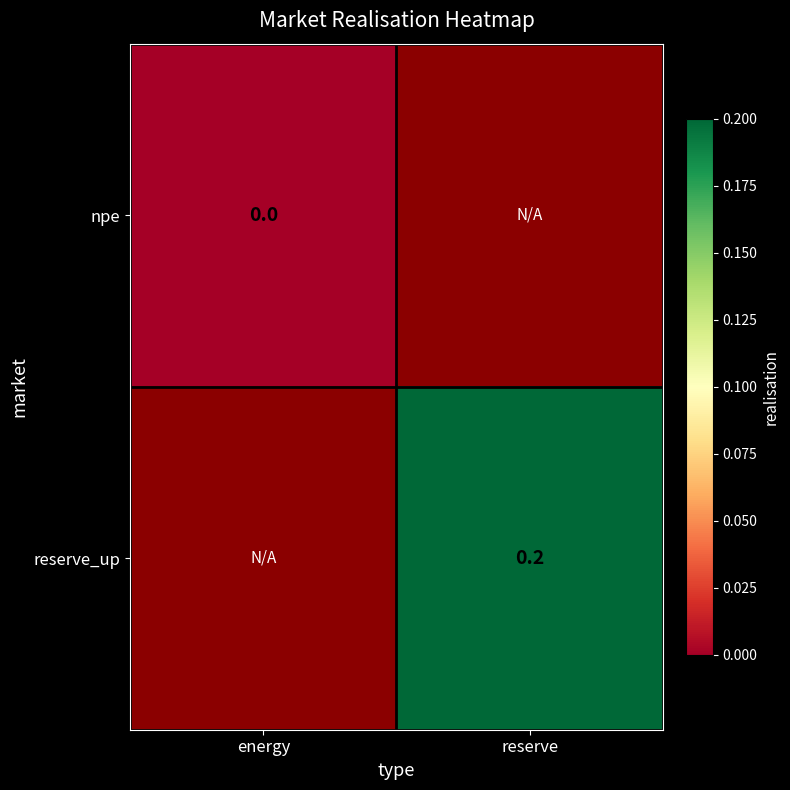

The reserve_up series shows 0.2 at reserve. True or false?

True